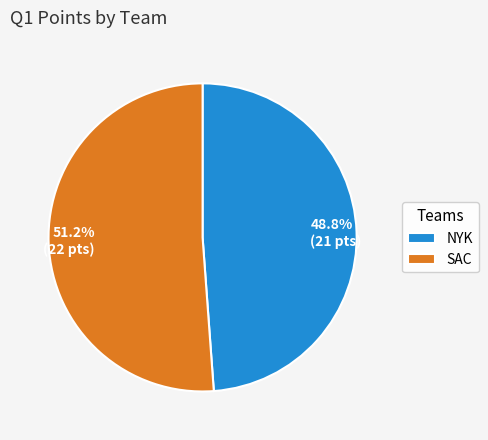

The SAC slice represents 51% of the pie. True or false?

True